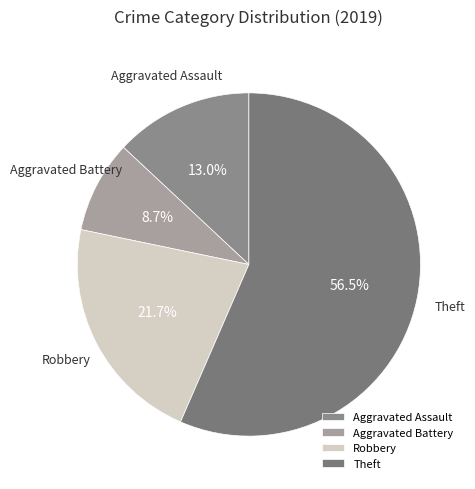

How many slices are in this pie chart?

4